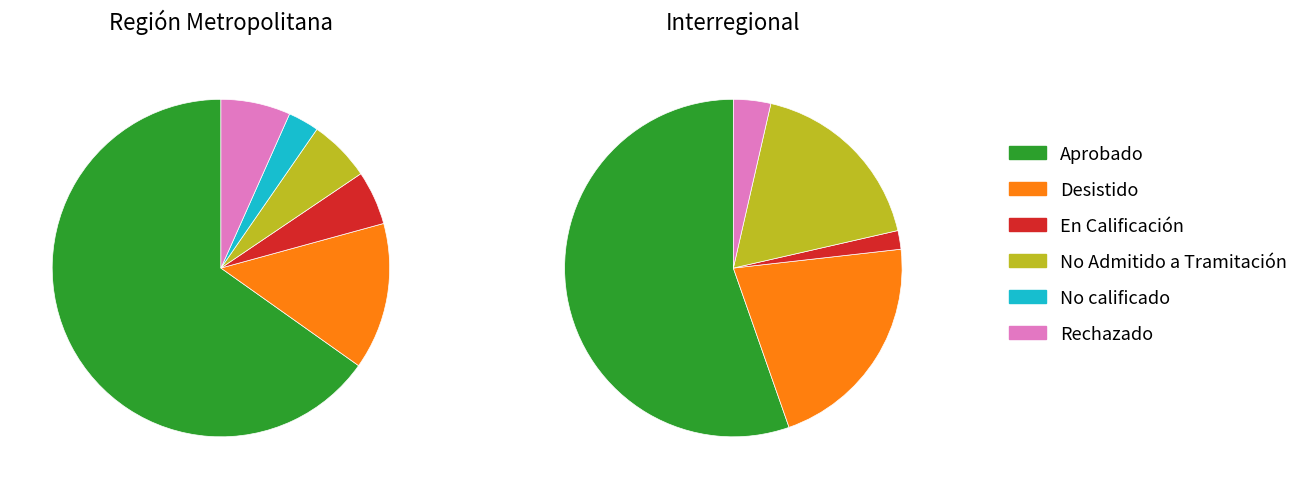

How much of the chart is everything except Desistido?

83.8%